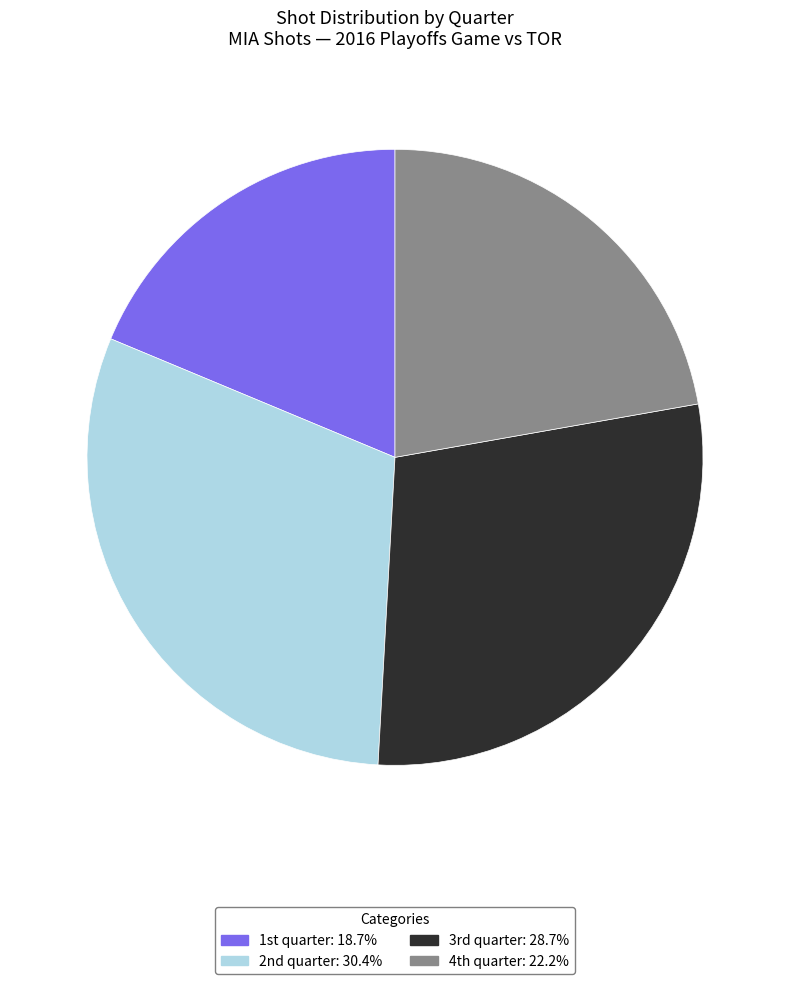

How many slices are in this pie chart?

4